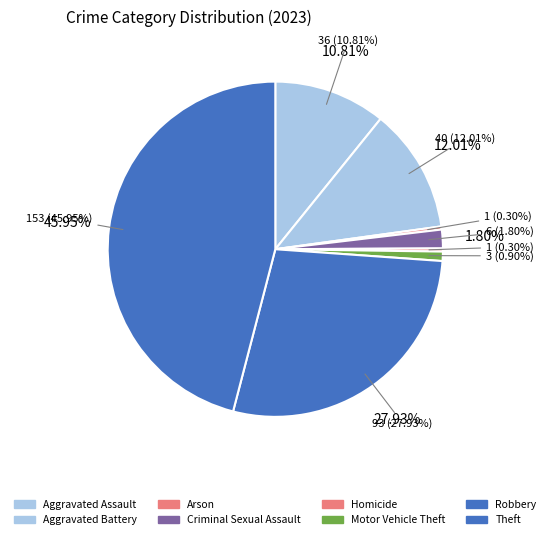

Count the number of slices in the pie.

8